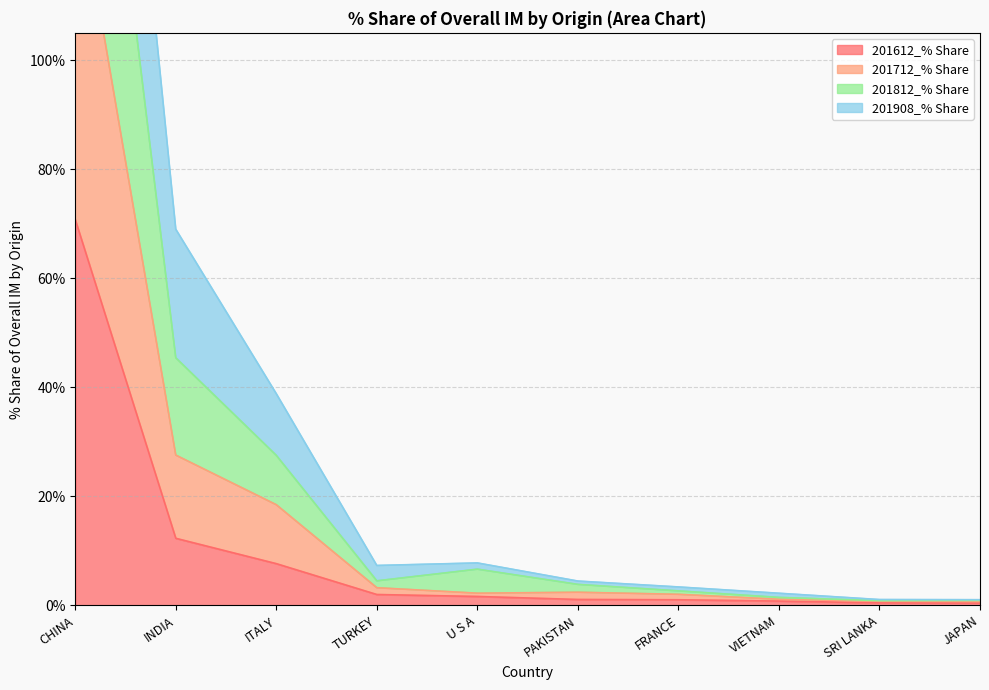

True or false: 201812_% Share has a value of 0.6 at SRI LANKA.

False